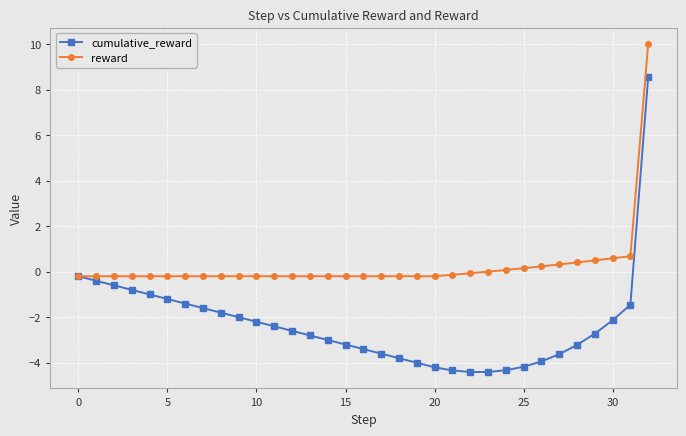

What is the greatest value displayed?

10.0